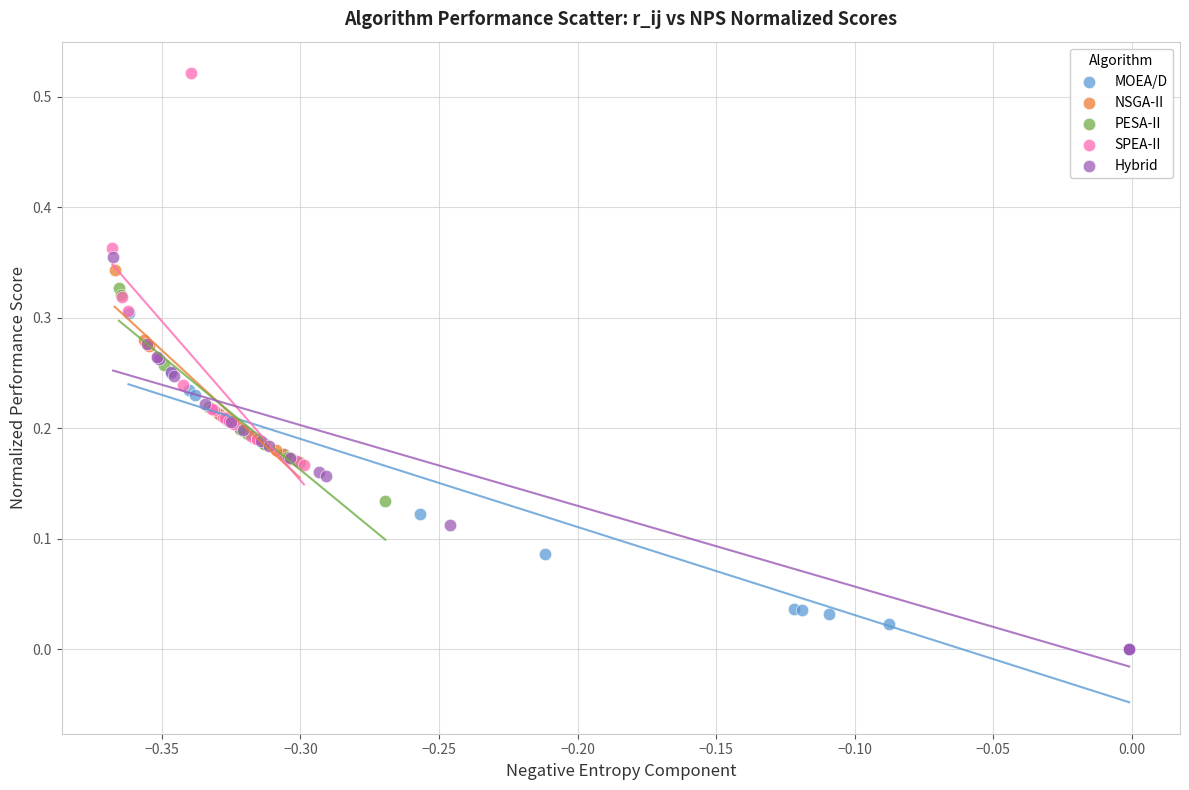

Which series contains the highest Y value?

SPEA-II